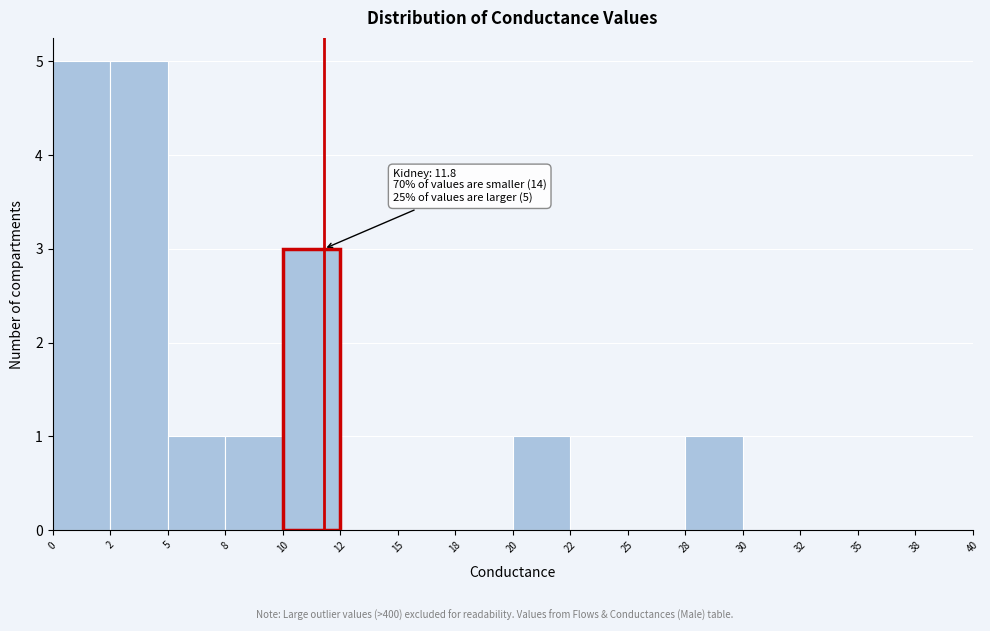

Reading left to right, list all the values displayed in this chart.

0=5	2=5	5=1	8=1	10=3	12=0	15=0	18=0	20=1	22=0	25=0	28=1	30=0	32=0	35=0	38=0